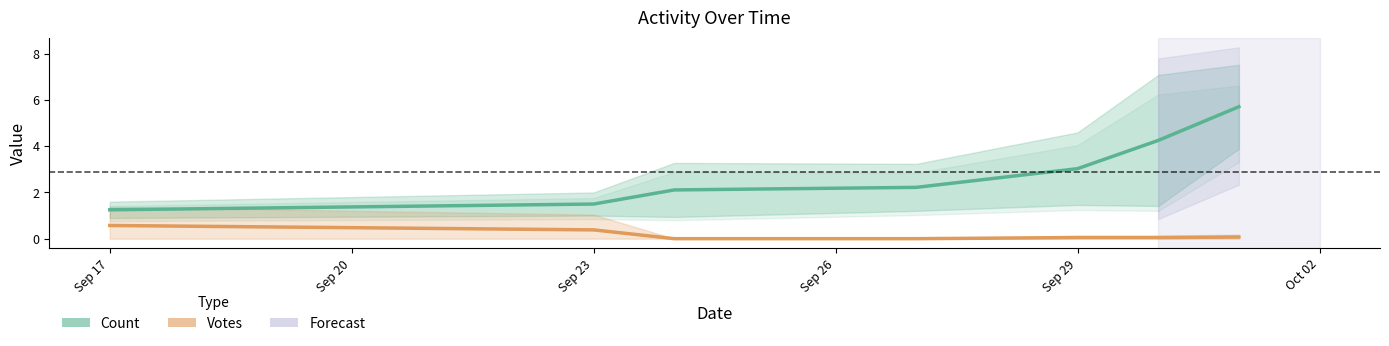

True or false: Votes has a value of 0.6 at Sep 17.

True